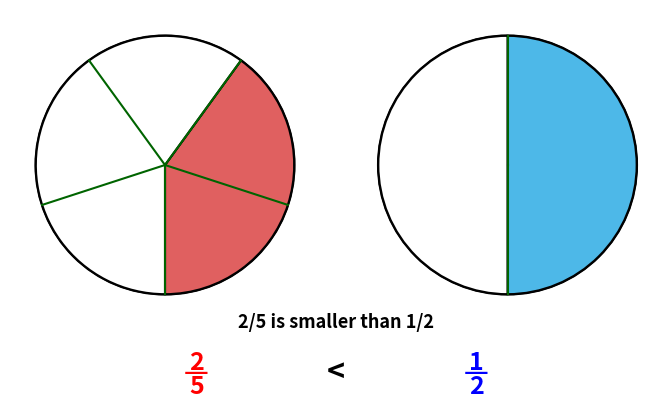

To the nearest percent, what is the difference between the largest and smallest slice percentages?

30%